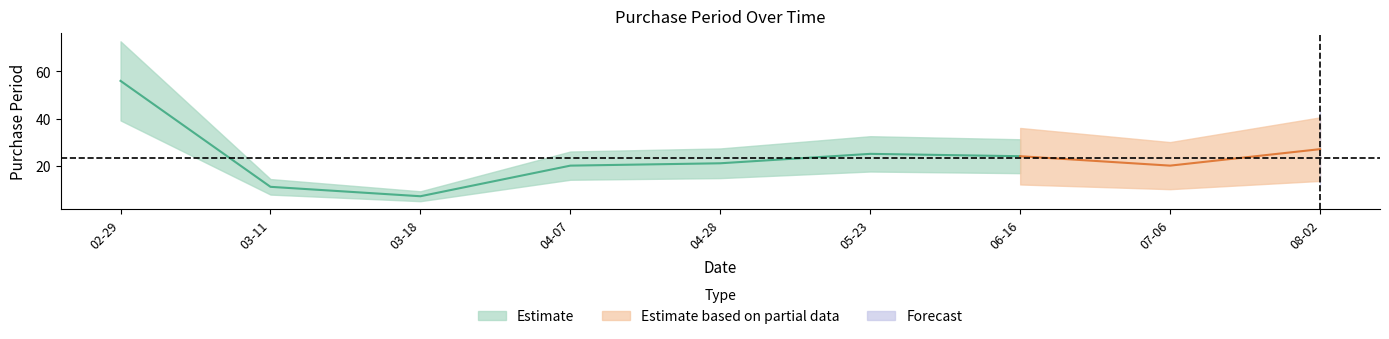

List the labels in order of value, largest first.

2016-02-29, 2016-08-02, 2016-05-23, 2016-06-16, 2016-04-28, 2016-04-07, 2016-07-06, 2016-03-11, 2016-03-18